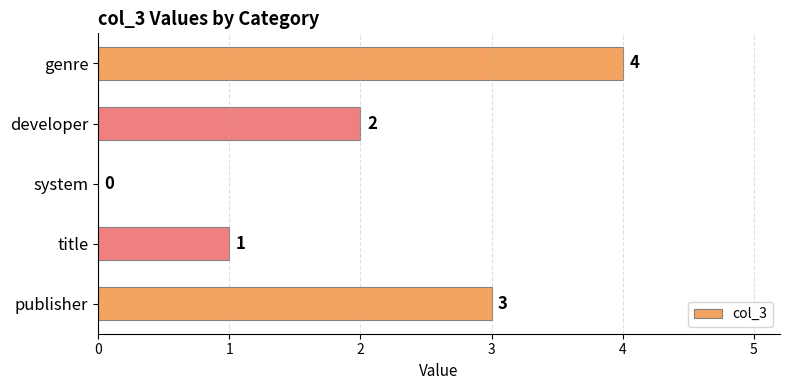

What is the sum of the values at genre and title?

5